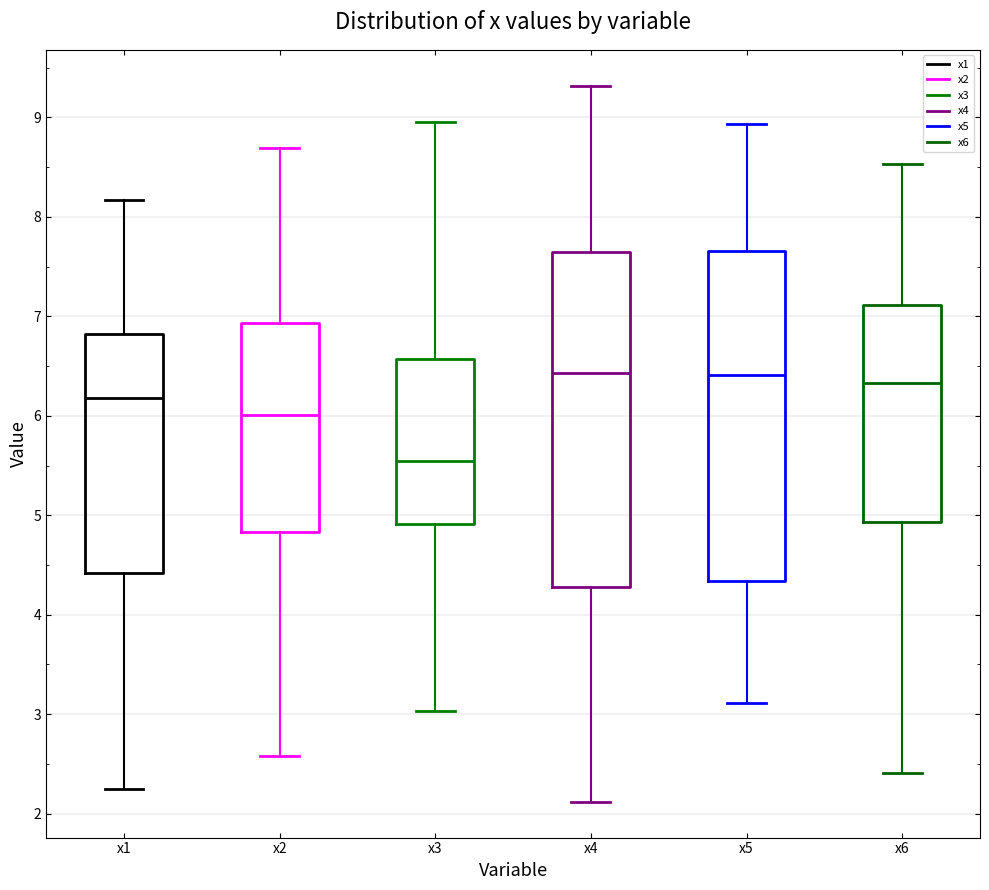

Reading left to right, transcribe this box plot: for each box, give where its median line is, the range the box spans, and where its two whiskers end, as read against the y-axis. The values are not printed on the chart, so give them approximately, as read against the axis.

x1: median 6.2, box 4.4 to 6.8, whiskers 2.2 to 8.2
x2: median 6.0, box 4.8 to 6.9, whiskers 2.6 to 8.7
x3: median 5.5, box 4.9 to 6.6, whiskers 3.0 to 8.9
x4: median 6.4, box 4.3 to 7.6, whiskers 2.1 to 9.3
x5: median 6.4, box 4.3 to 7.7, whiskers 3.1 to 8.9
x6: median 6.3, box 4.9 to 7.1, whiskers 2.4 to 8.5